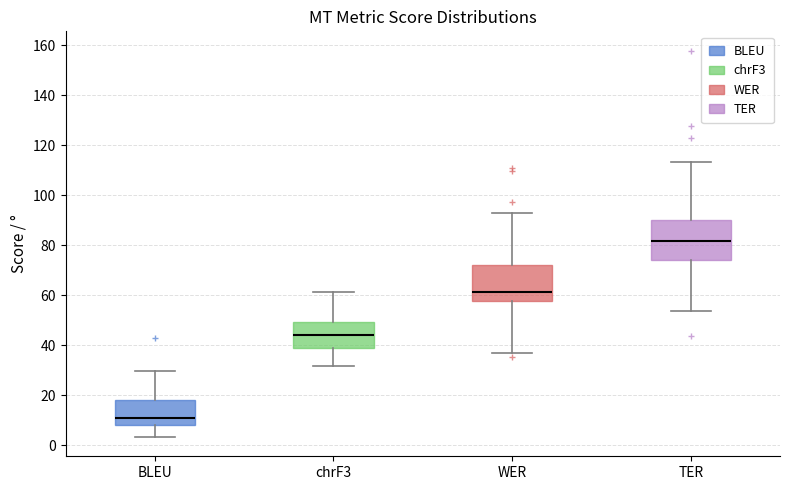

Which box's median line is the lowest?

BLEU